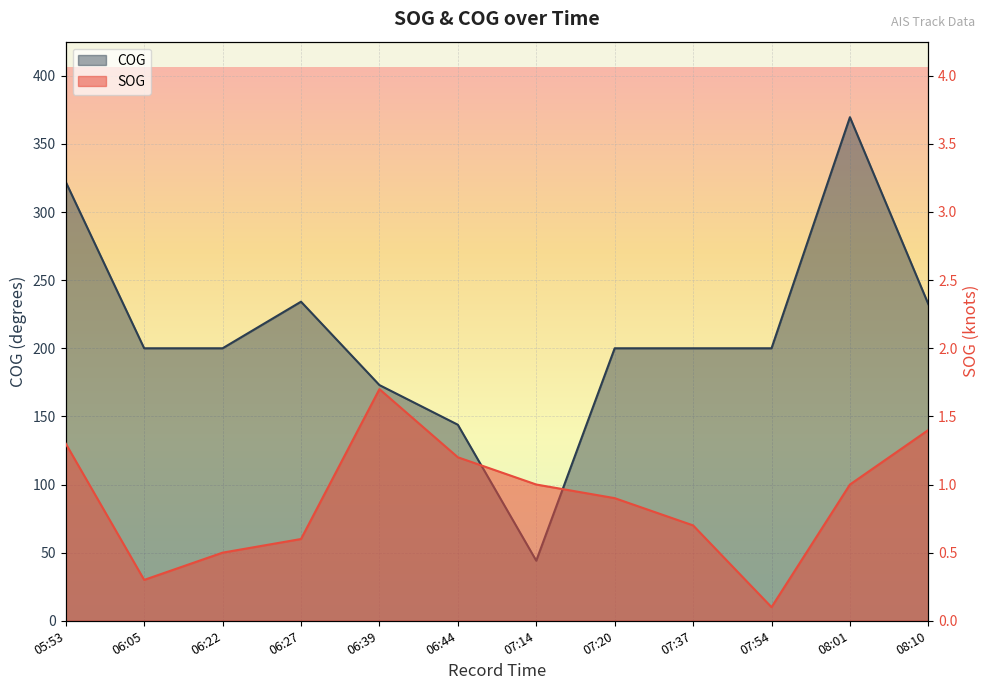

What is the value of the COG point at the 6th from the left?

143.9